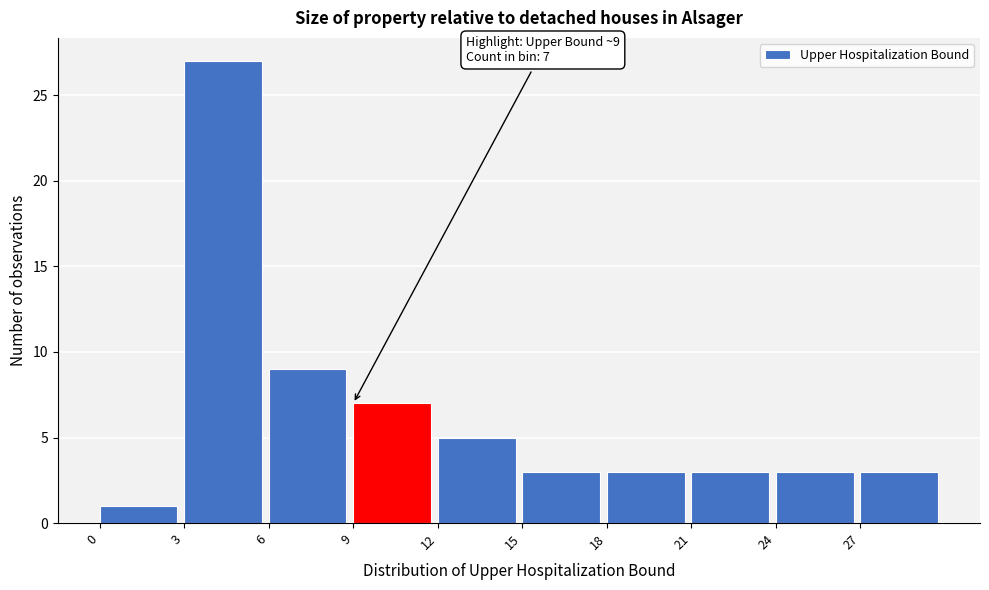

Over which range of the x-axis is the bar tallest?

3 to 6